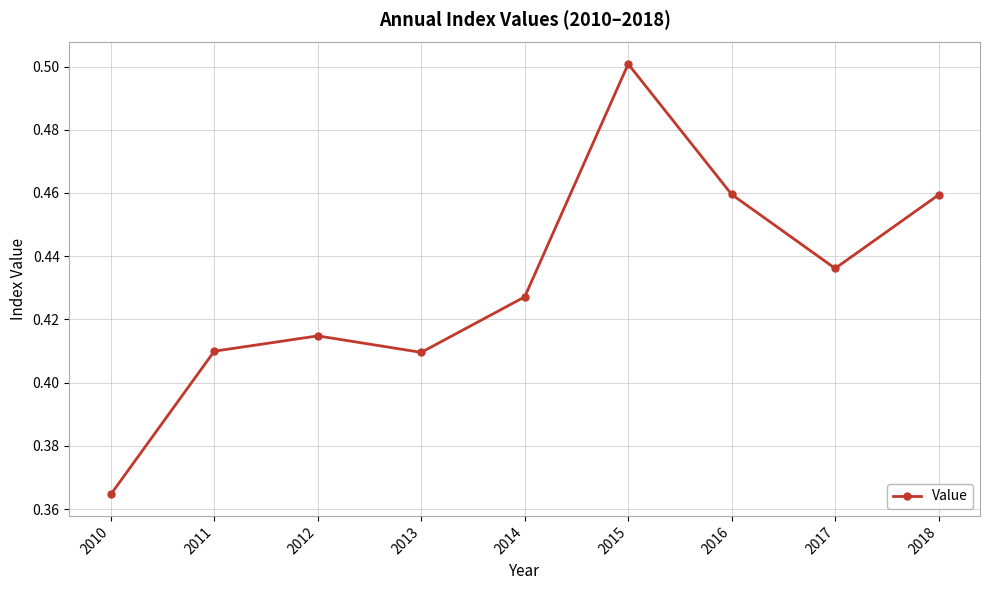

Count the values in the range 0 to 1.

9